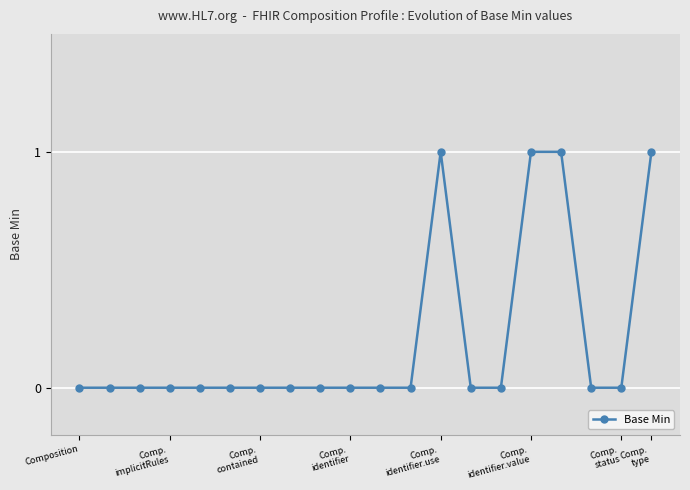

Count the number of categories in the chart.

20